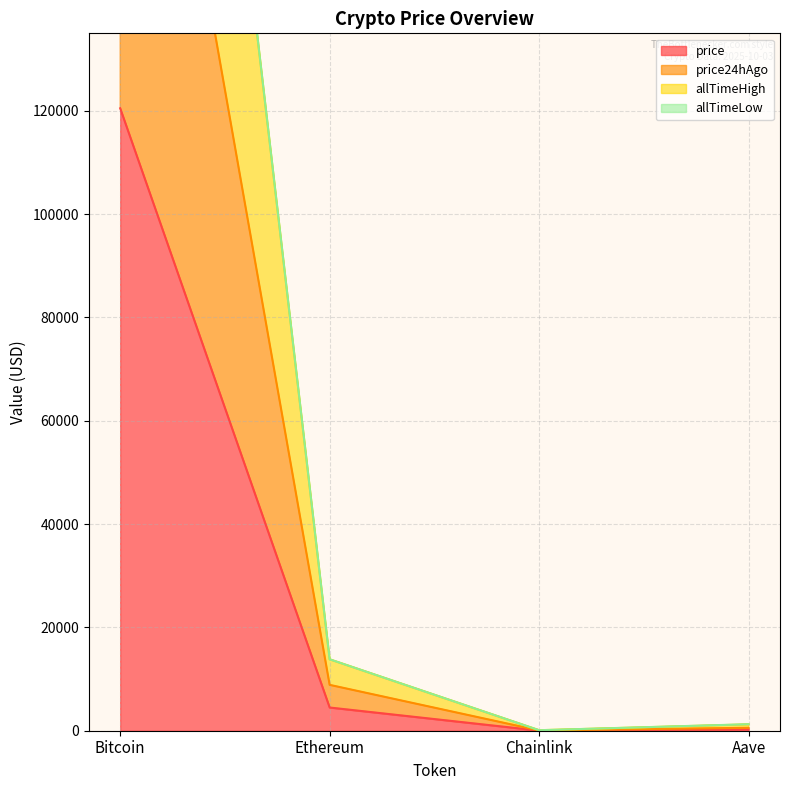

Where is price nearest to the value 60255?

Ethereum